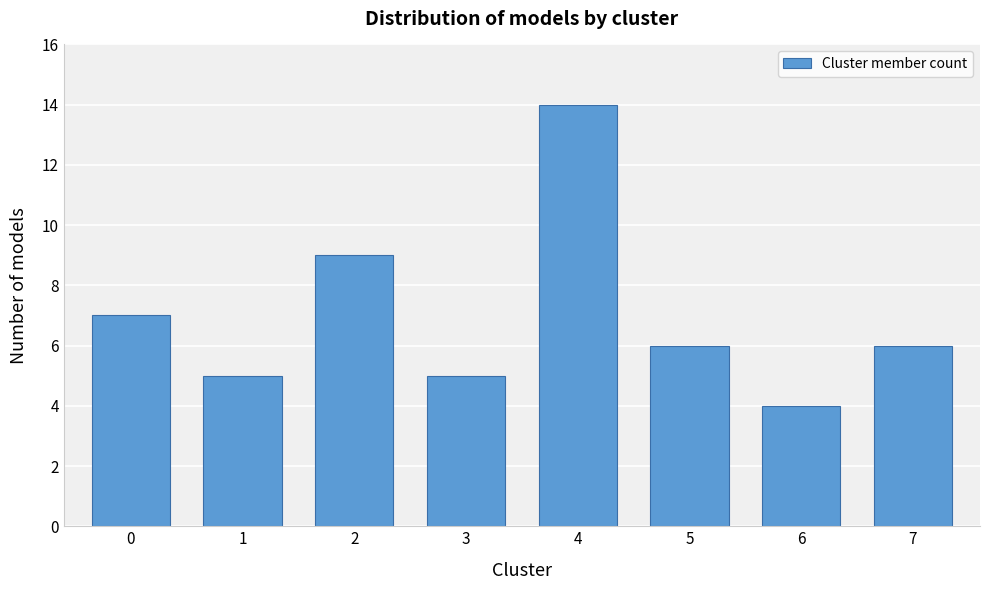

Reading right to left, list all the values displayed in this chart.

6	4	6	14	5	9	5	7